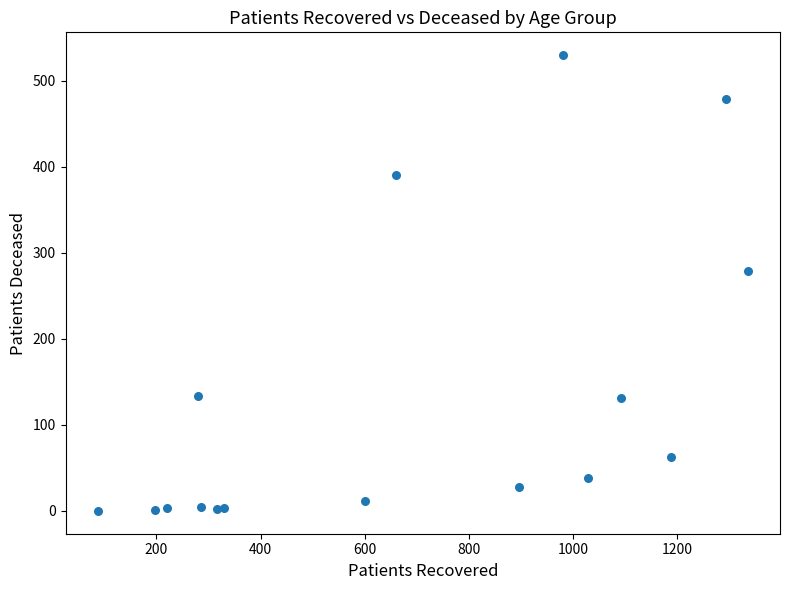

What Y value in the scatter plot is closest to 265?

279